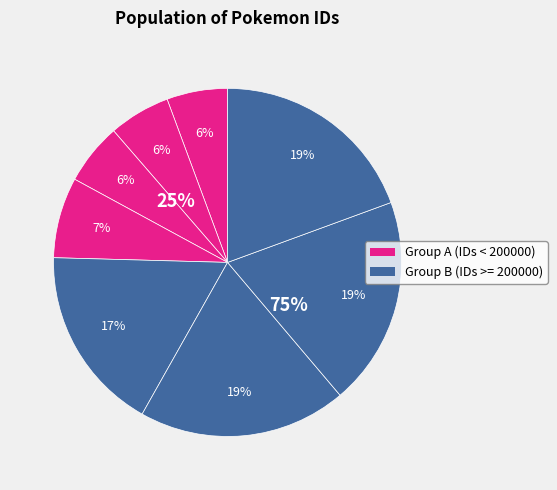

What percentage is the 240224 slice, to the nearest percent?

17%